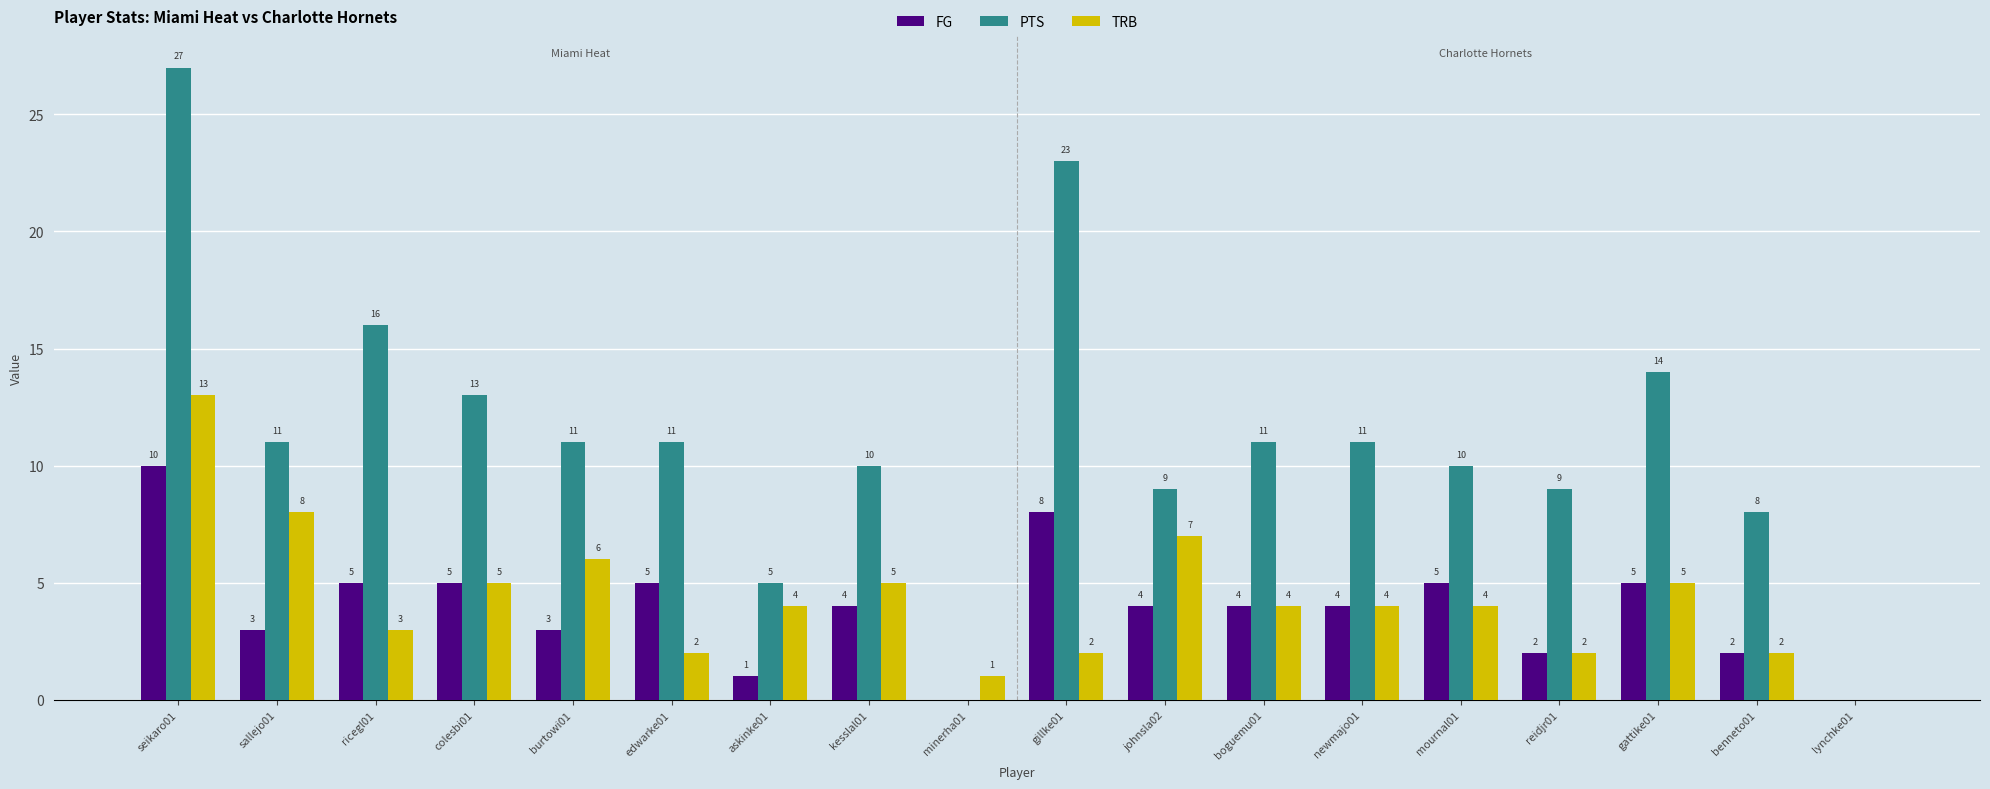

Which series has the largest total across all categories?

PTS